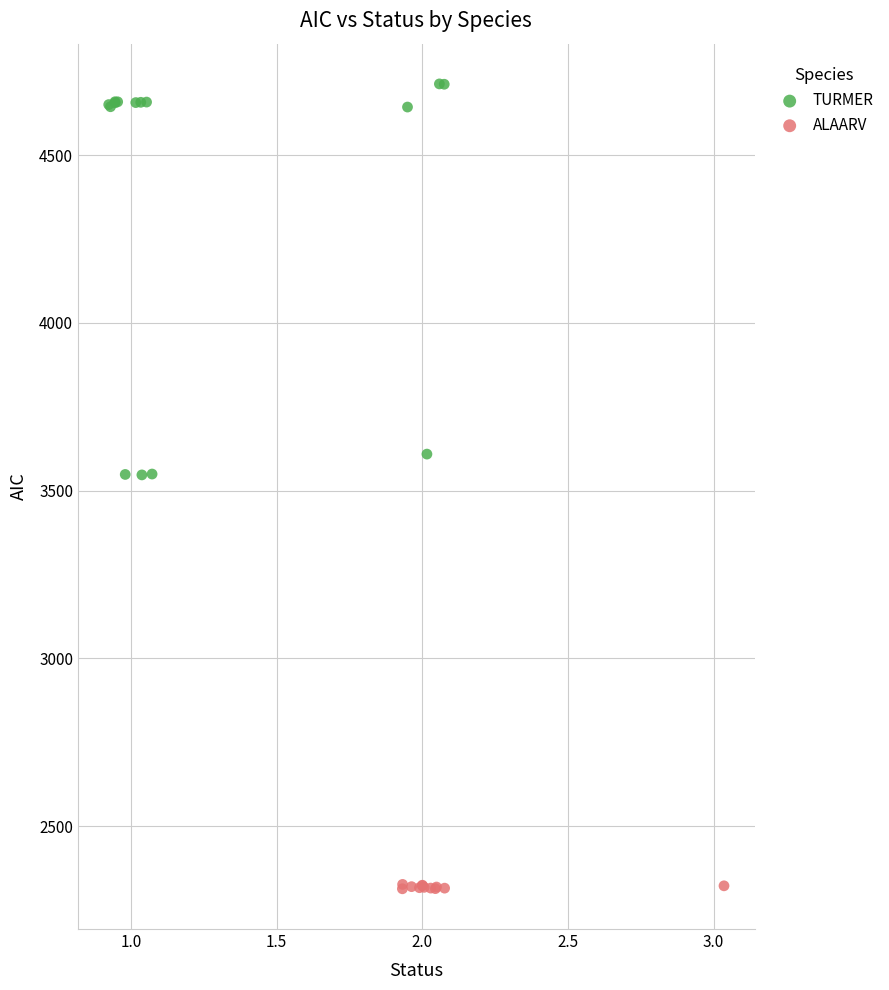

Which series has the largest Y range (max minus min)?

TURMER